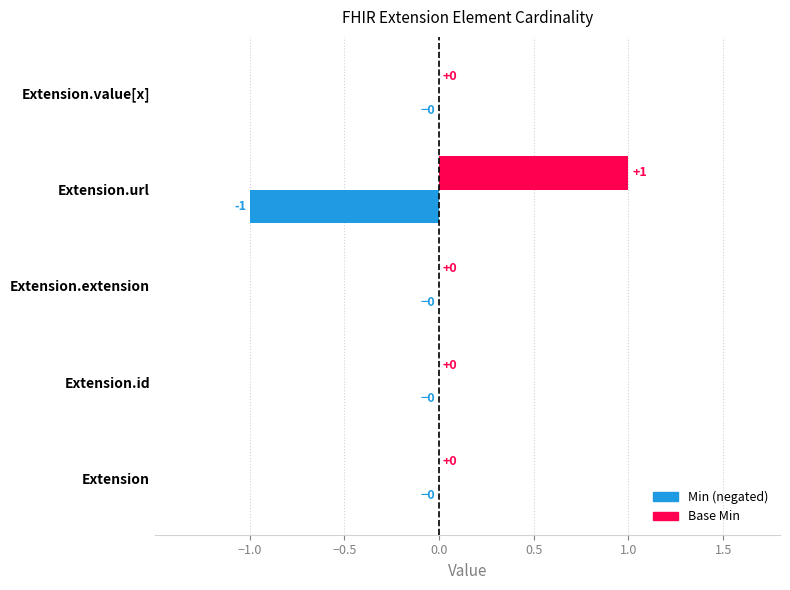

Which label corresponds to the largest value in the chart?

Extension.url